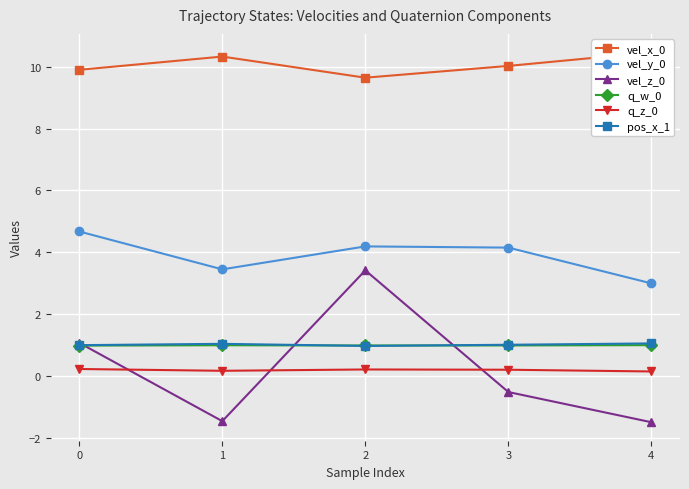

The value of vel_x_0 at 1 is 15.4. True or false?

False